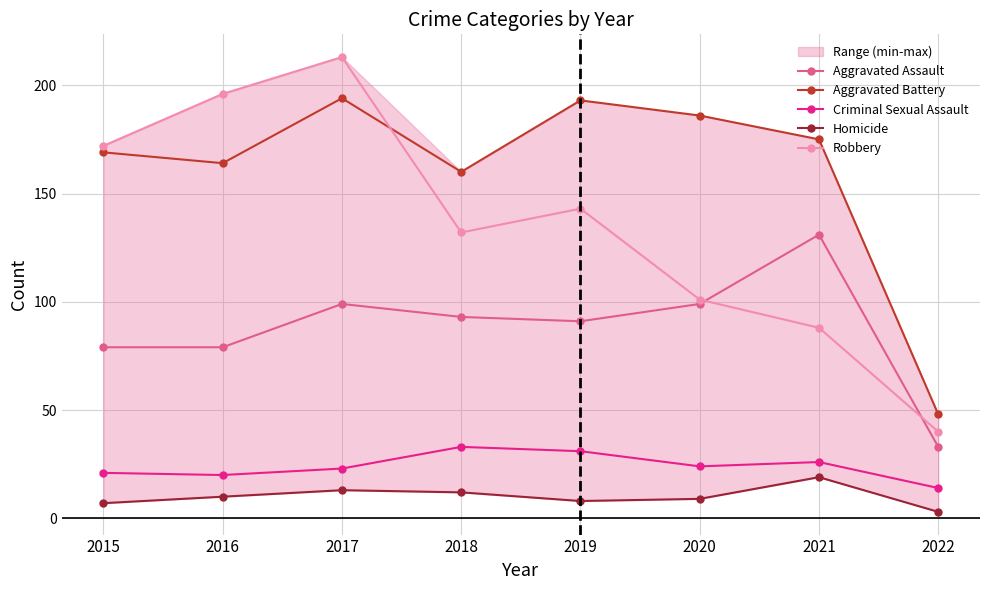

What value does the Aggravated Assault series have at 2019, to the nearest 10?

90